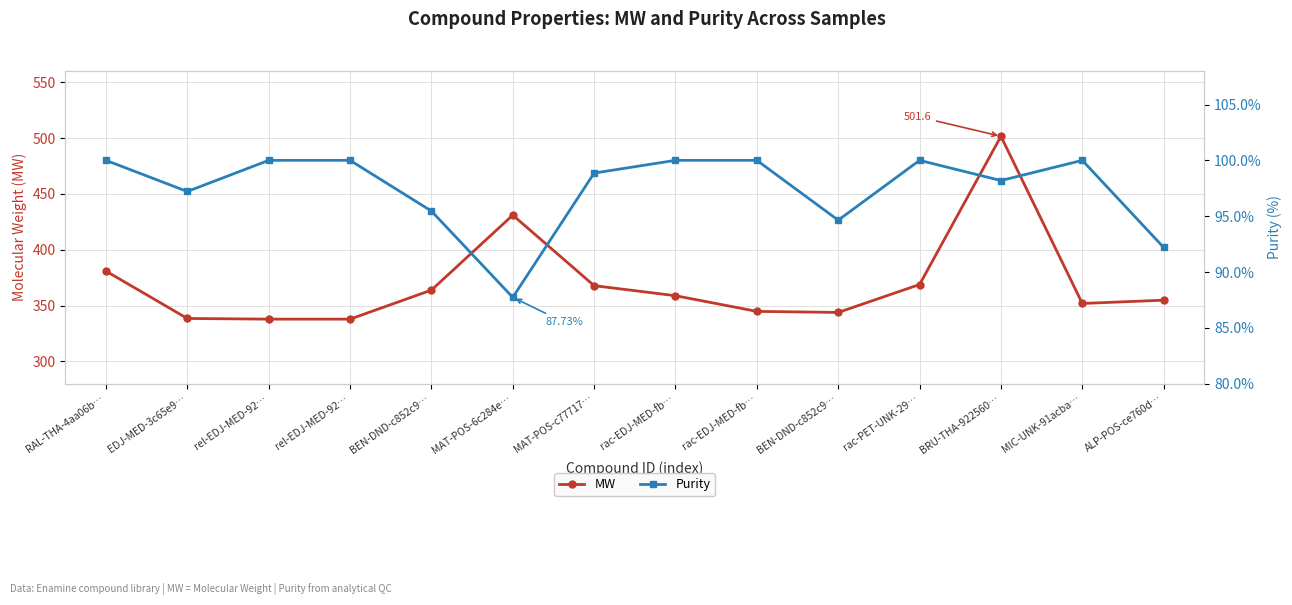

Reading left to right, transcribe all the data shown in this chart.

MW: RAL-THA-4aa06b…=380.8	EDJ-MED-3c65e9…=338.4	rel-EDJ-MED-92…=337.8	rel-EDJ-MED-92…=337.8	BEN-DND-c852c9…=363.8	MAT-POS-6c284e…=430.9	MAT-POS-c77717…=367.8	rac-EDJ-MED-fb…=358.8	rac-EDJ-MED-fb…=344.8	BEN-DND-c852c9…=343.8	rac-PET-UNK-29…=368.8	BRU-THA-922560…=501.6	MIC-UNK-91acba…=351.8	ALP-POS-ce760d…=354.8
Purity: RAL-THA-4aa06b…=100.0	EDJ-MED-3c65e9…=97.2	rel-EDJ-MED-92…=100.0	rel-EDJ-MED-92…=100.0	BEN-DND-c852c9…=95.5	MAT-POS-6c284e…=87.7	MAT-POS-c77717…=98.9	rac-EDJ-MED-fb…=100.0	rac-EDJ-MED-fb…=100.0	BEN-DND-c852c9…=94.6	rac-PET-UNK-29…=100.0	BRU-THA-922560…=98.2	MIC-UNK-91acba…=100.0	ALP-POS-ce760d…=92.2